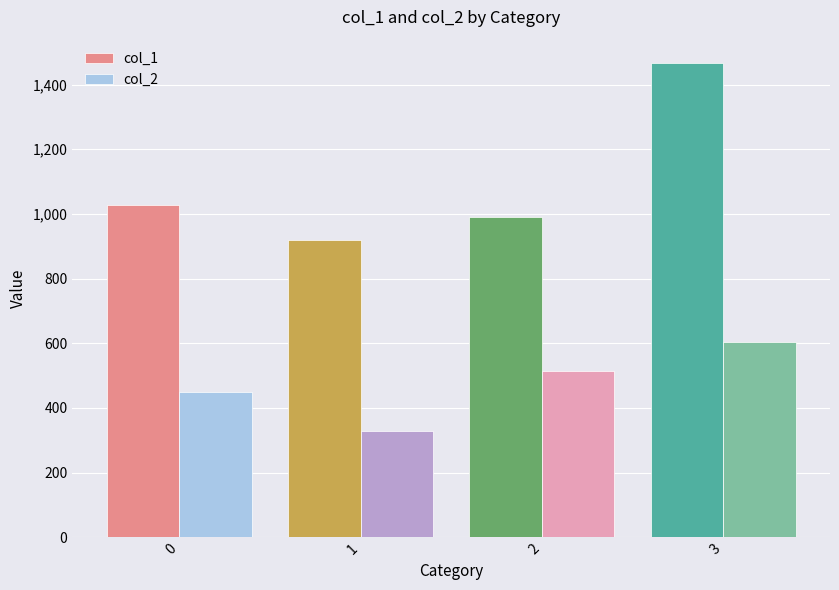

Count the number of data series in this chart.

2